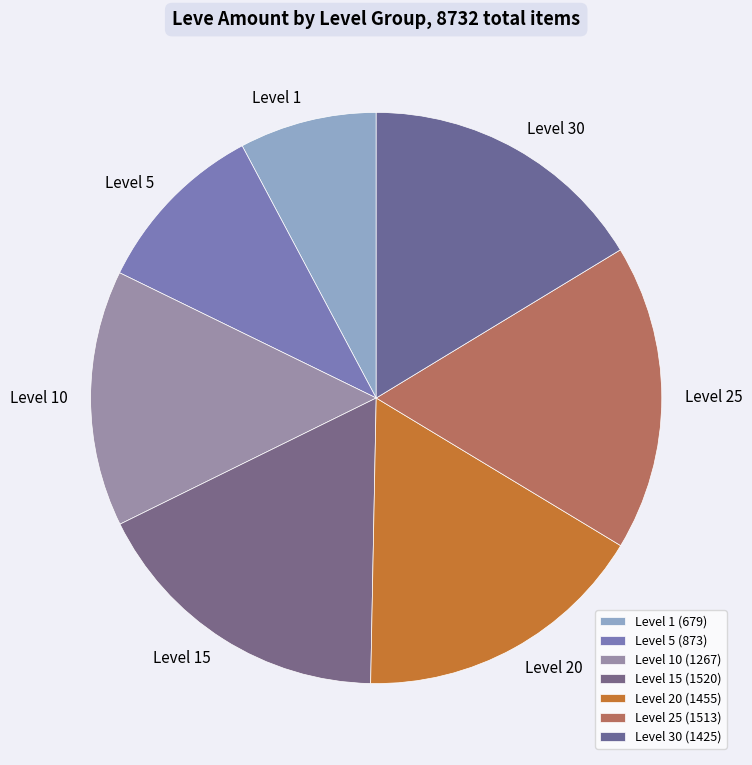

Is there any slice that represents more than half of the pie?

No